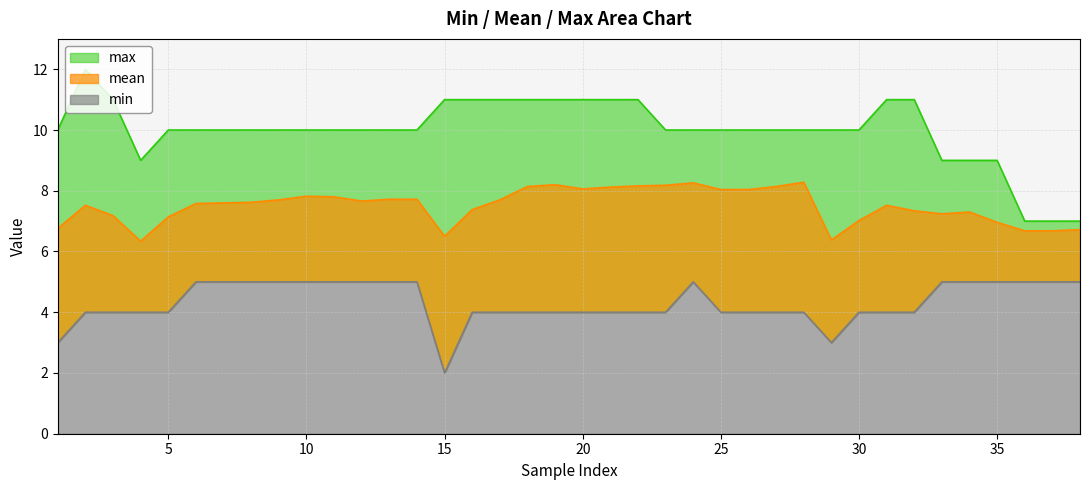

What is the smallest value displayed?

2.0